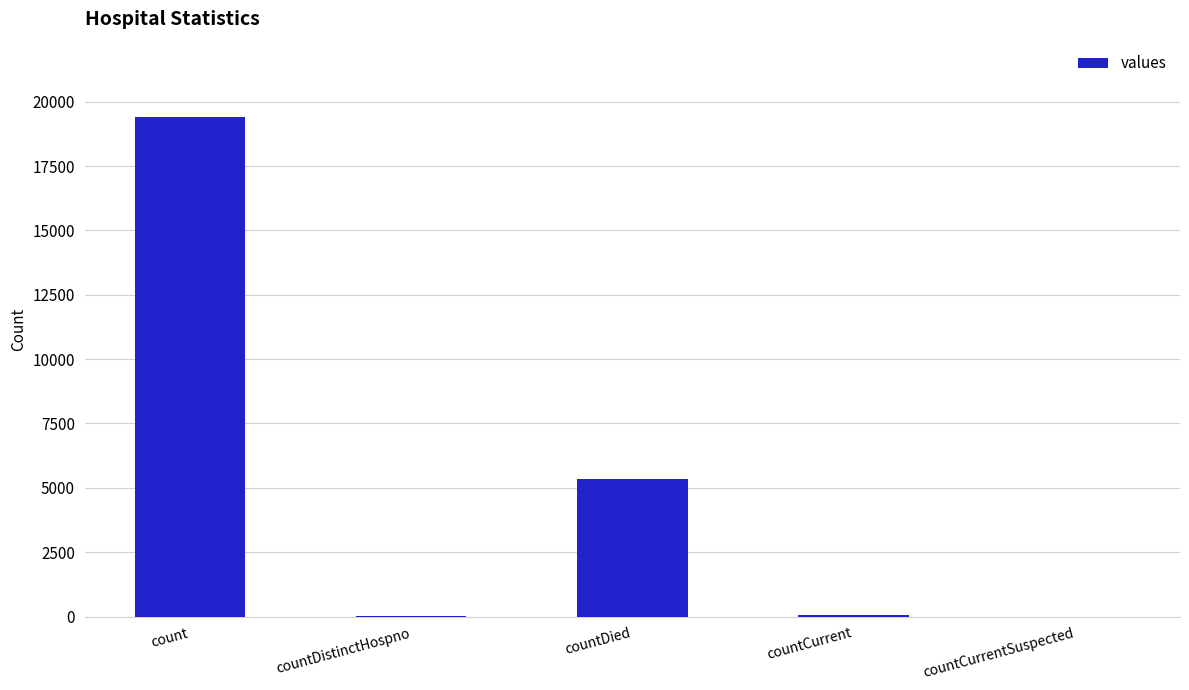

What is the sum of all values?

24875